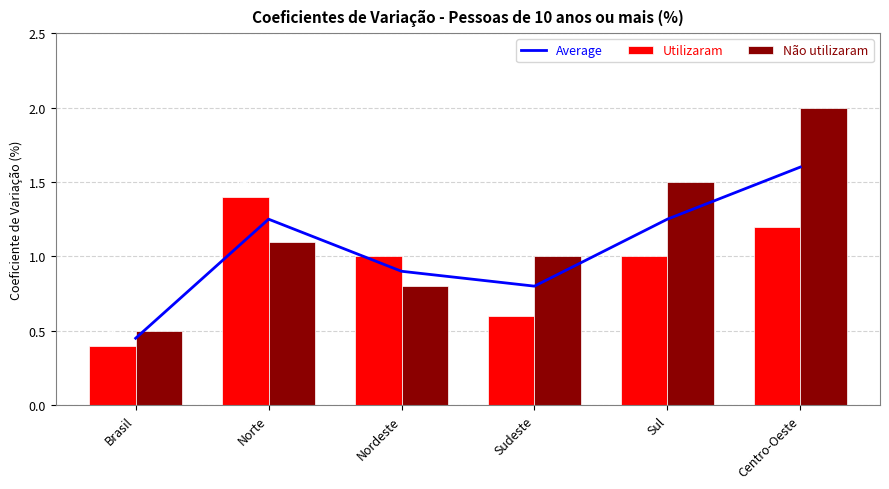

How many groups of bars are there?

6